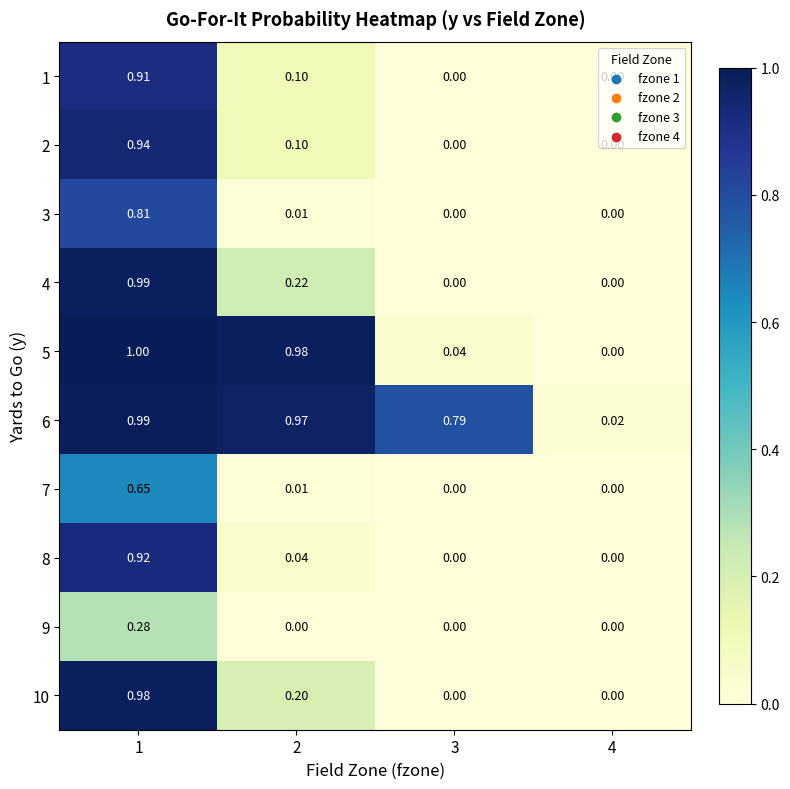

Count the number of categories in the chart.

4